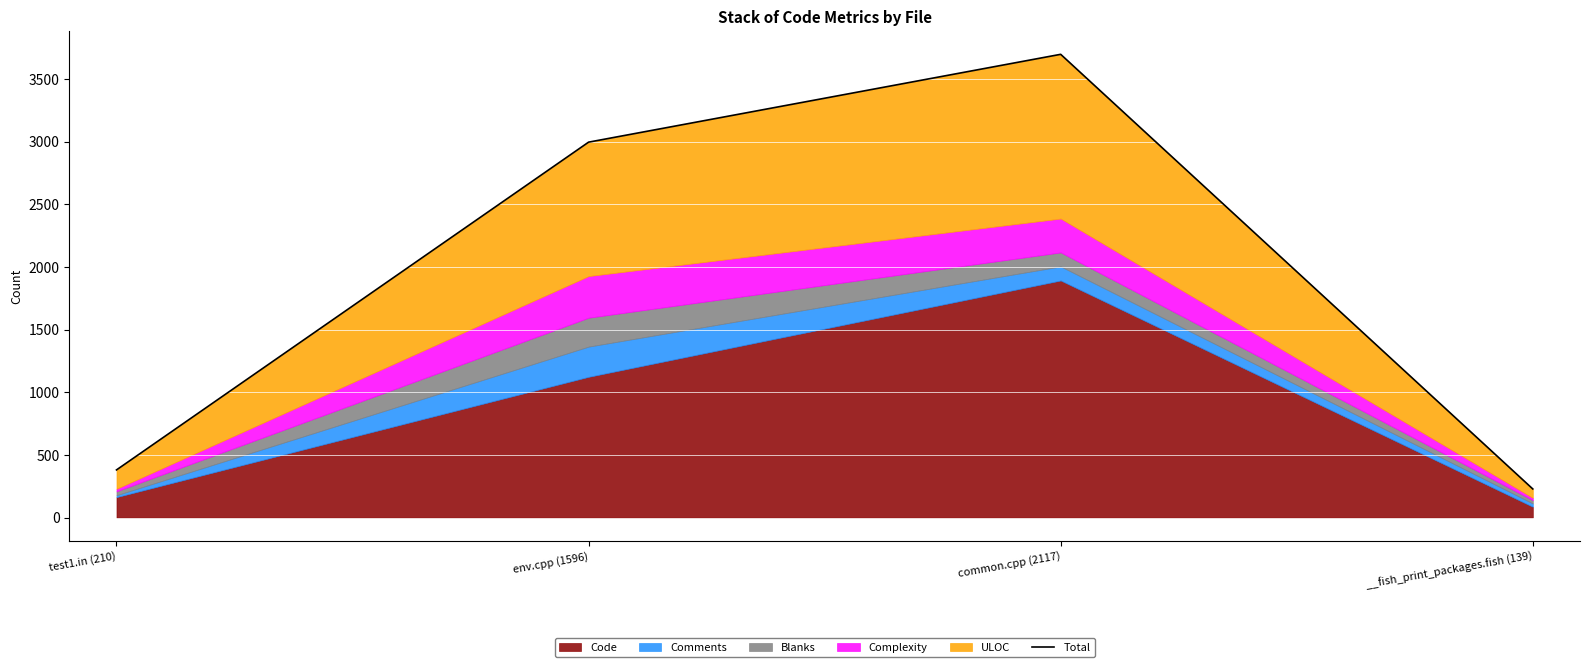

How many data points are above 2997?

1